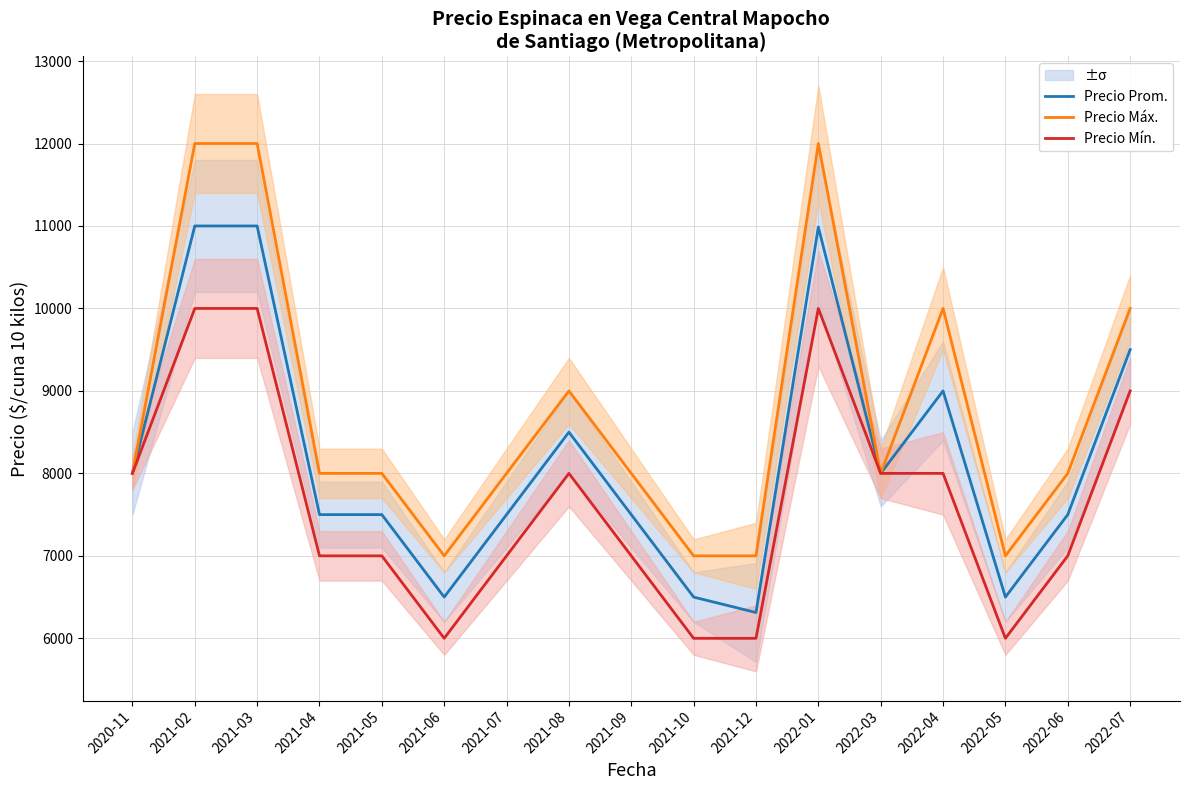

True or false: Precio Prom. and Precio Mín. intersect in this chart.

False